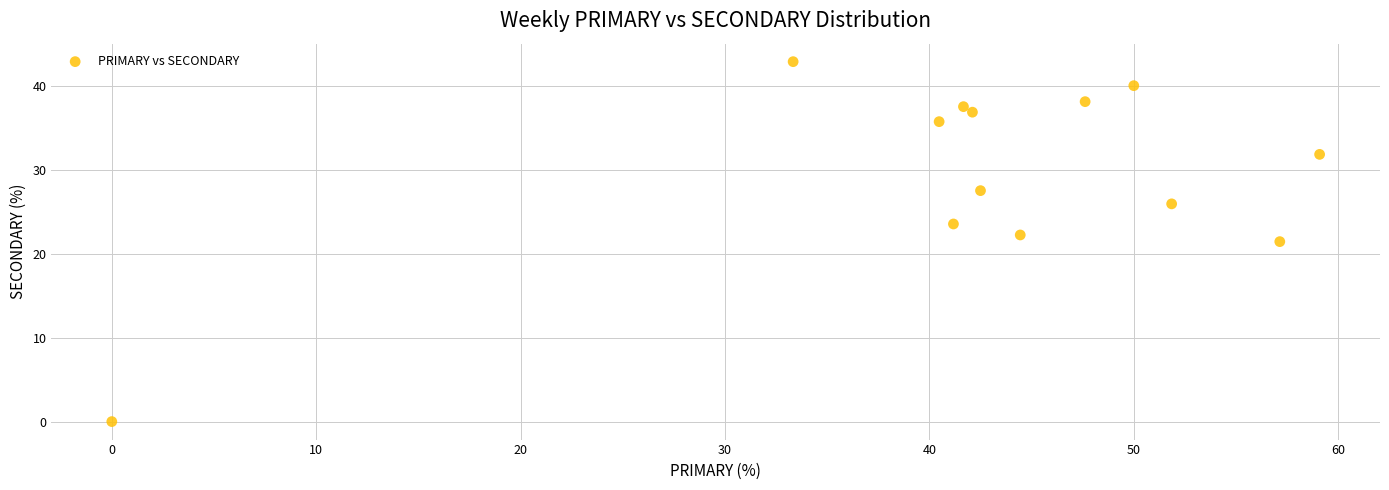

What is the range of X values (max minus min)?

59.1